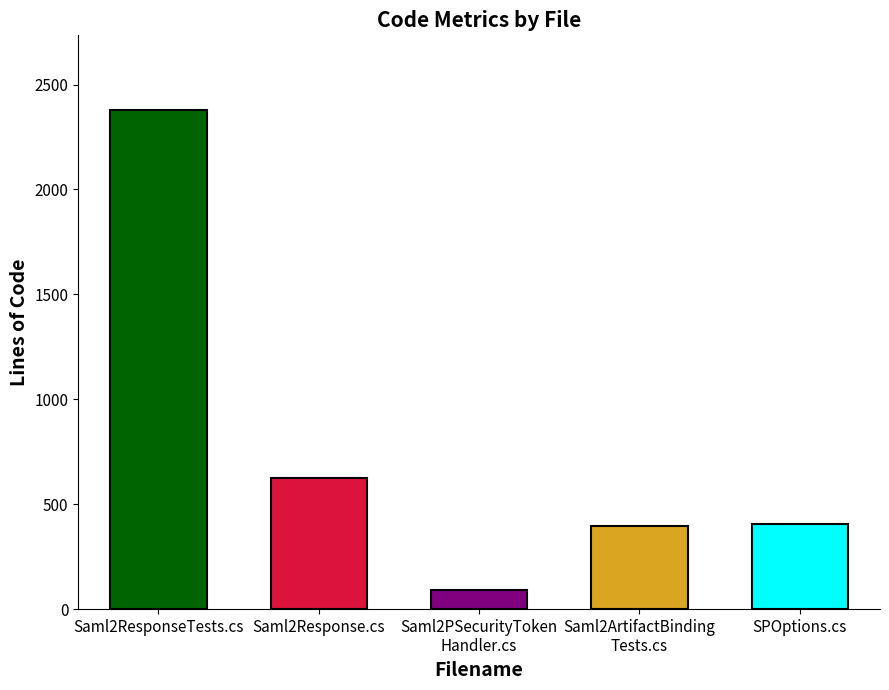

What is the difference between the maximum and minimum values?

2285